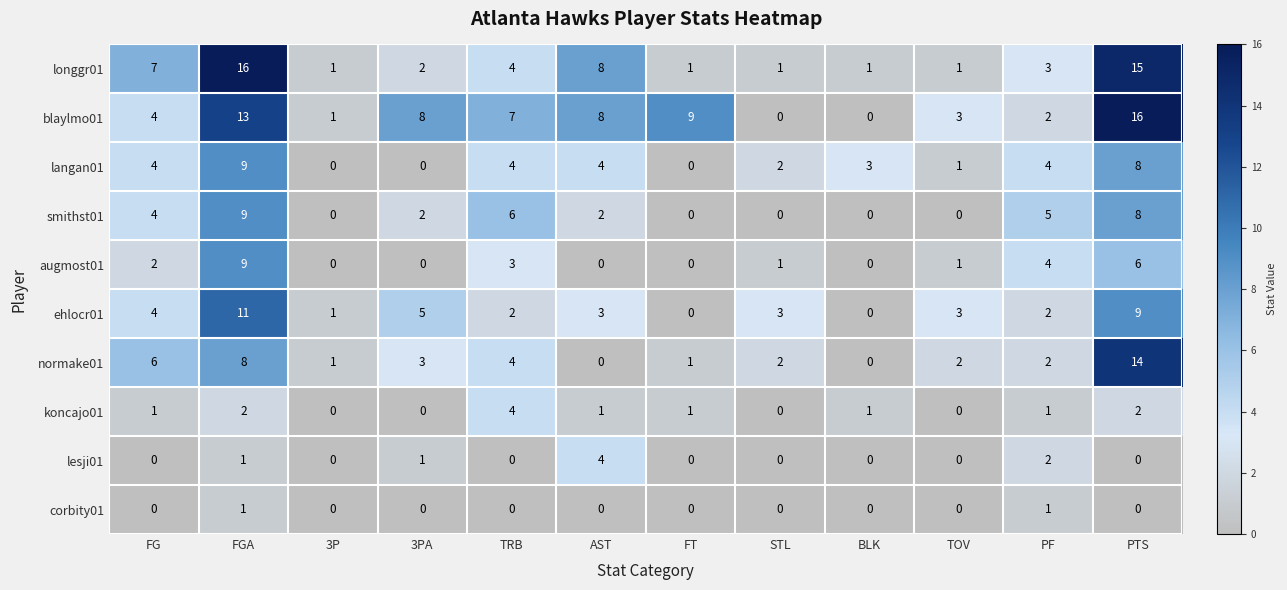

What is the sum of all koncajo01 values?

13